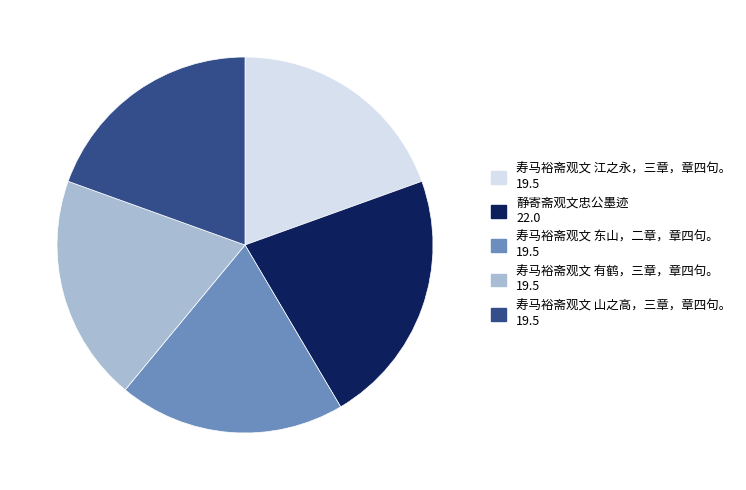

Which slice is the largest?

静寄斋观文忠公墨迹